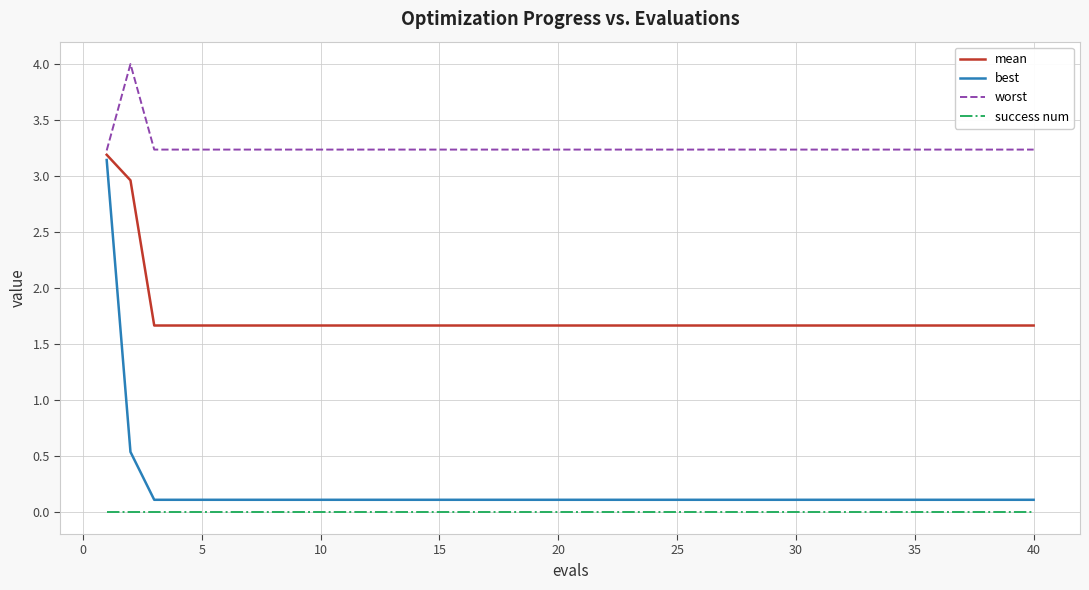

True or false: success num and worst intersect in this chart.

False